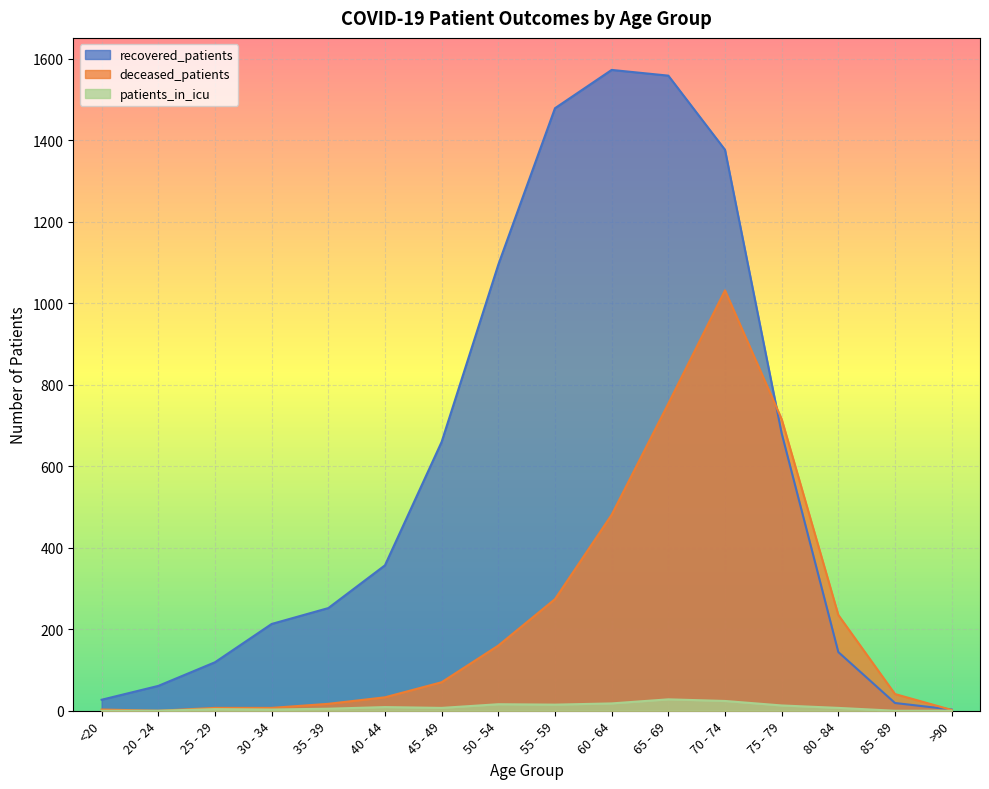

List the labels in order of patients_in_icu value, smallest first.

<20, 20 - 24, 85 - 89, >90, 30 - 34, 25 - 29, 35 - 39, 45 - 49, 80 - 84, 40 - 44, 75 - 79, 55 - 59, 50 - 54, 60 - 64, 70 - 74, 65 - 69